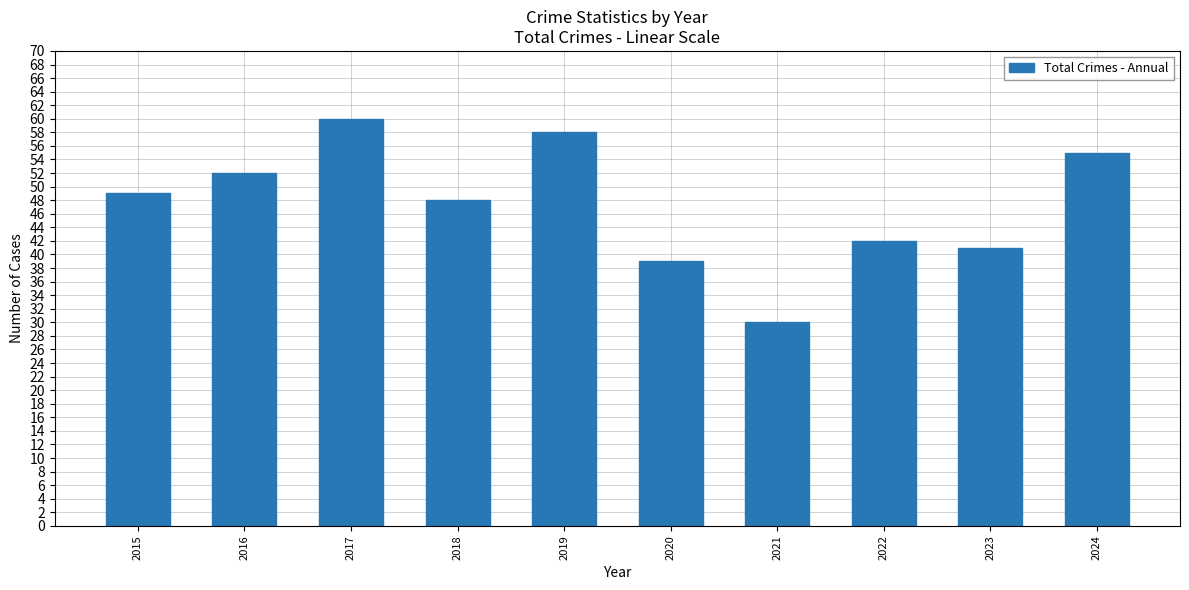

Which label corresponds to the largest value in the chart?

2017